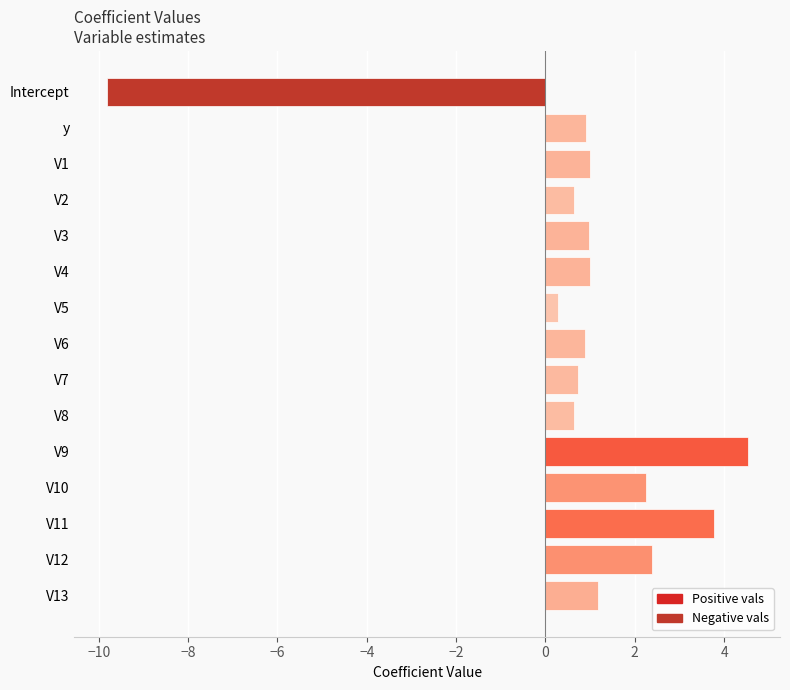

How many categories are shown in the chart?

15